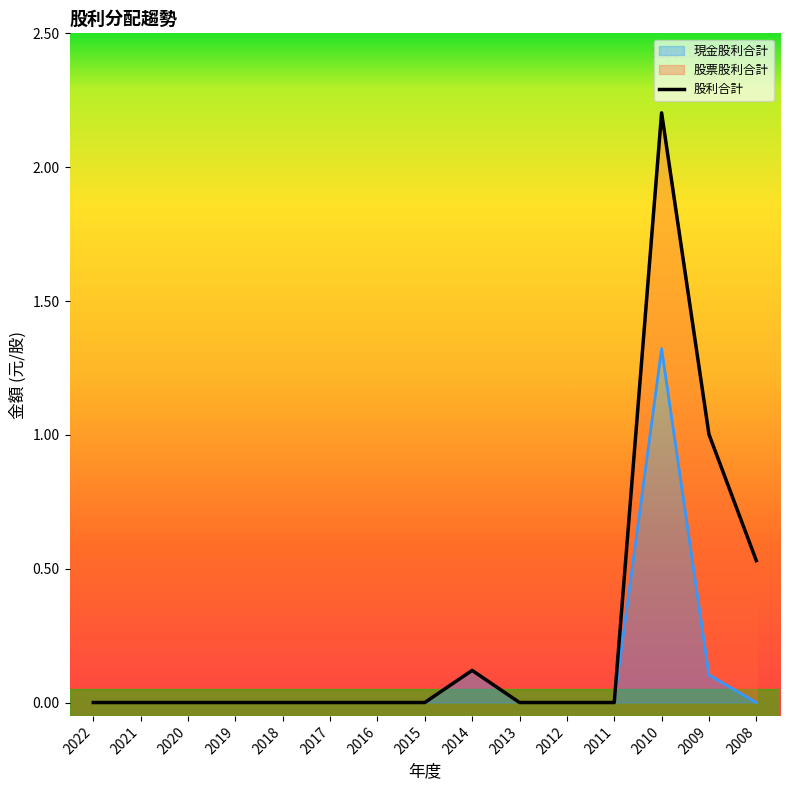

The value of 現金股利合計 at 2015 is 0.0. True or false?

True